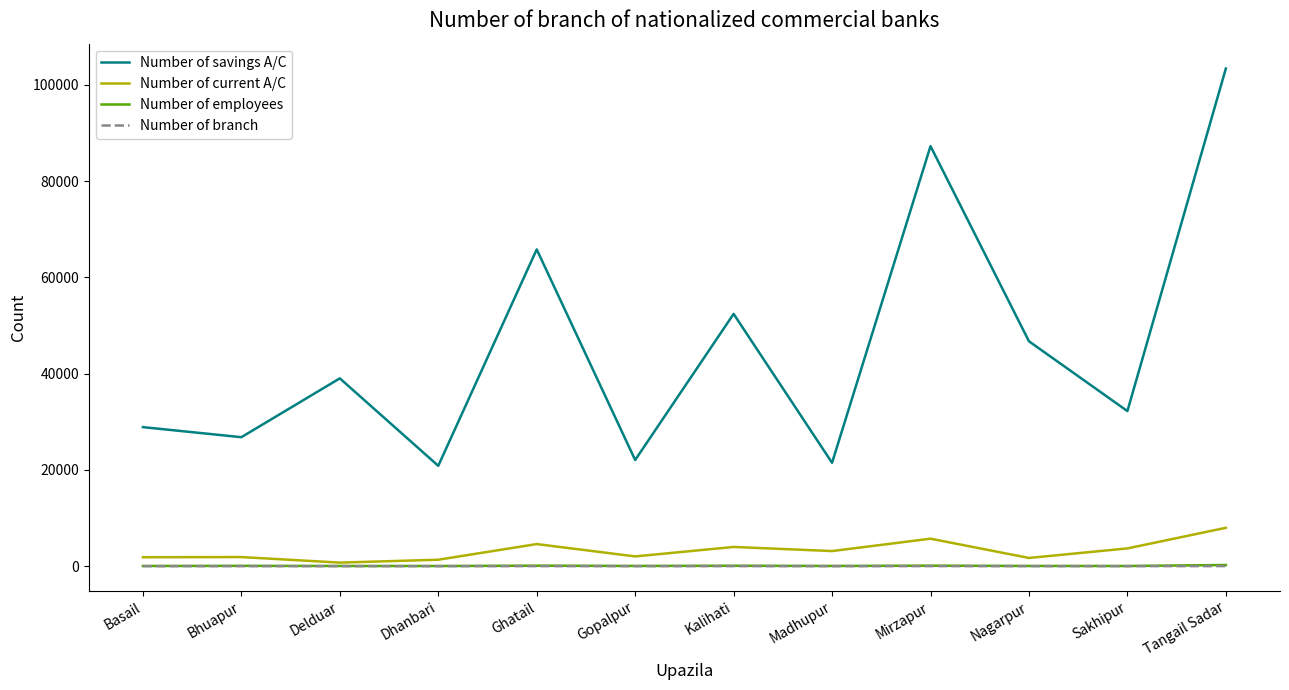

What value does the Number of savings A/C series have at Bhuapur?

26793